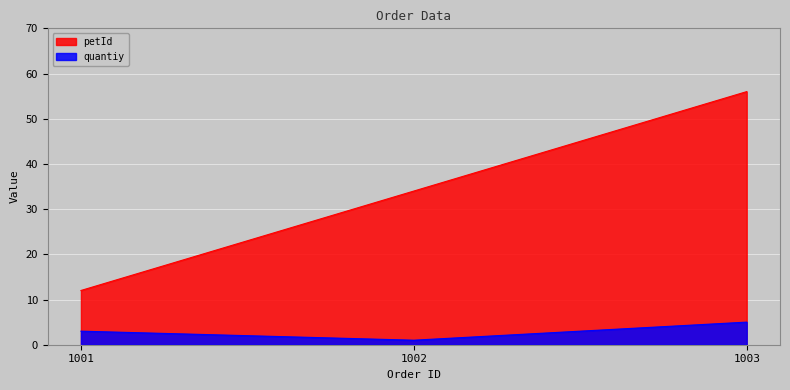

Which category has the highest value in the petId series?

1003